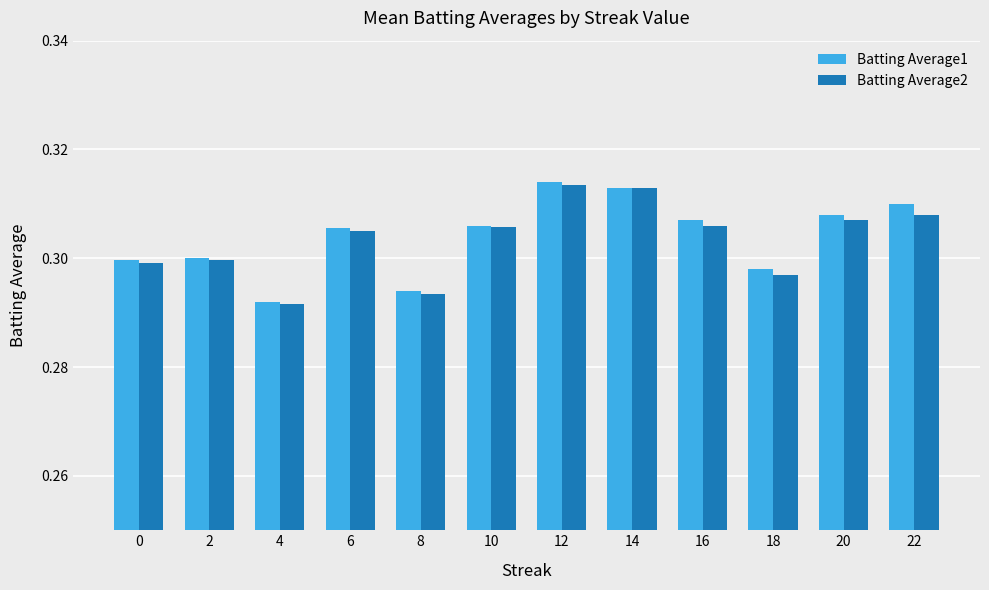

At 20, list the series in order from largest to smallest.

Batting Average1, Batting Average2